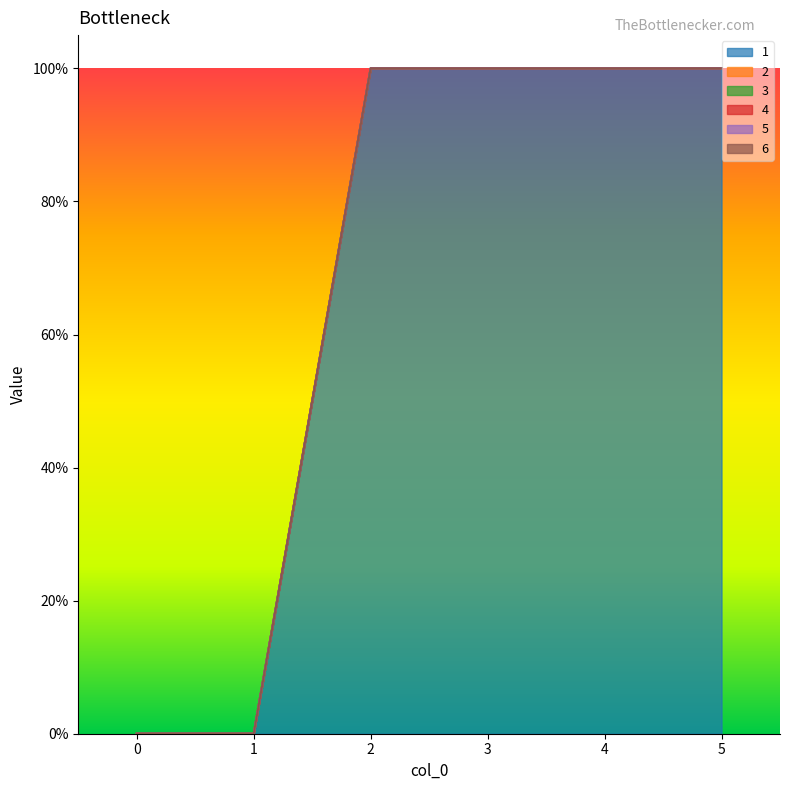

True or false: 2 and 5 intersect in this chart.

False